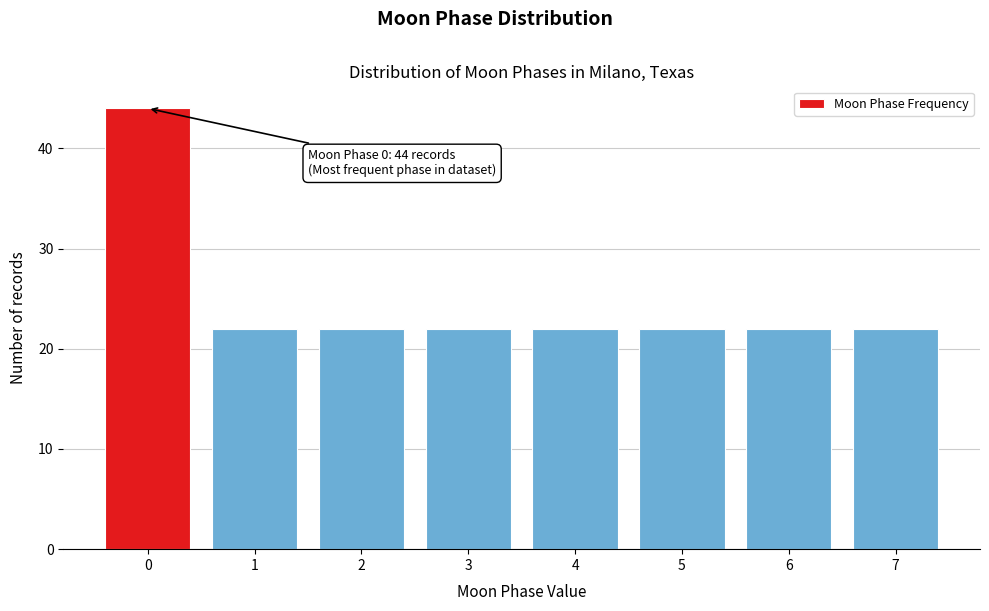

Reading right to left, extract all data points from this chart.

22	22	22	22	22	22	22	44